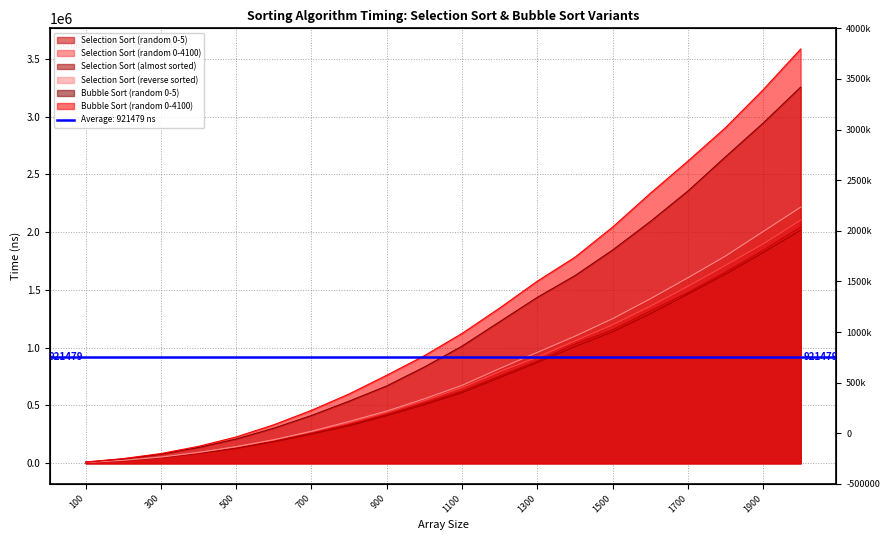

How many lines are shown in the chart?

6